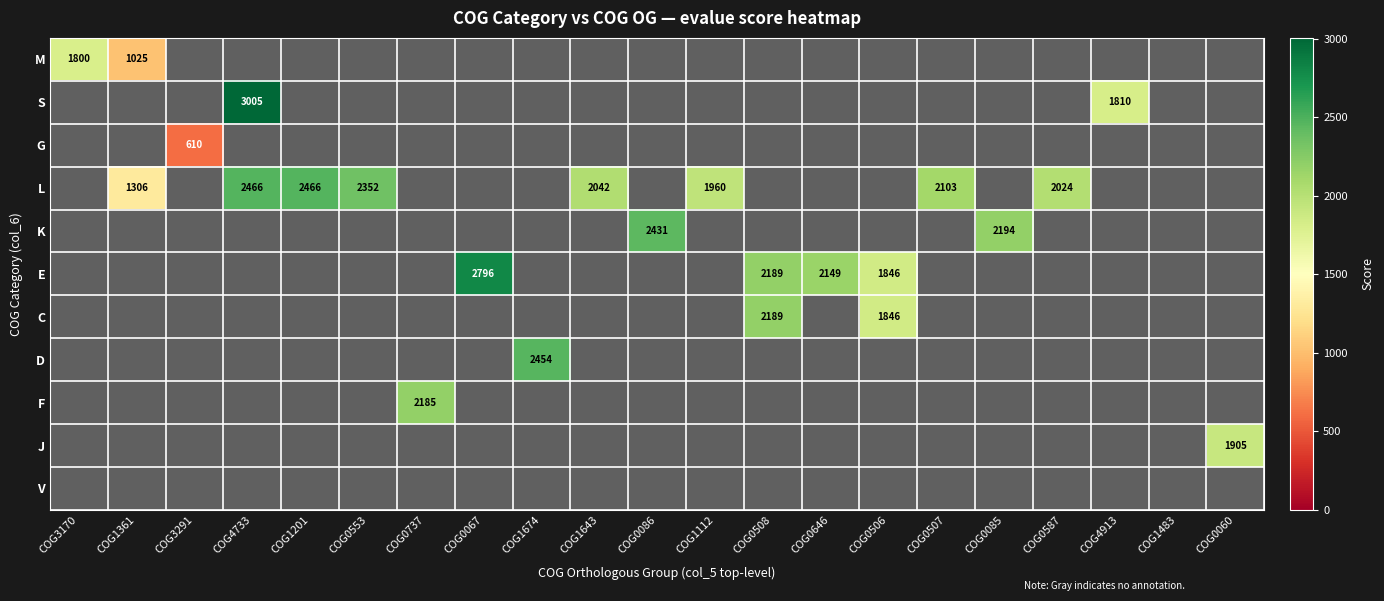

Is it true that L equals 1960 at COG1112?

True